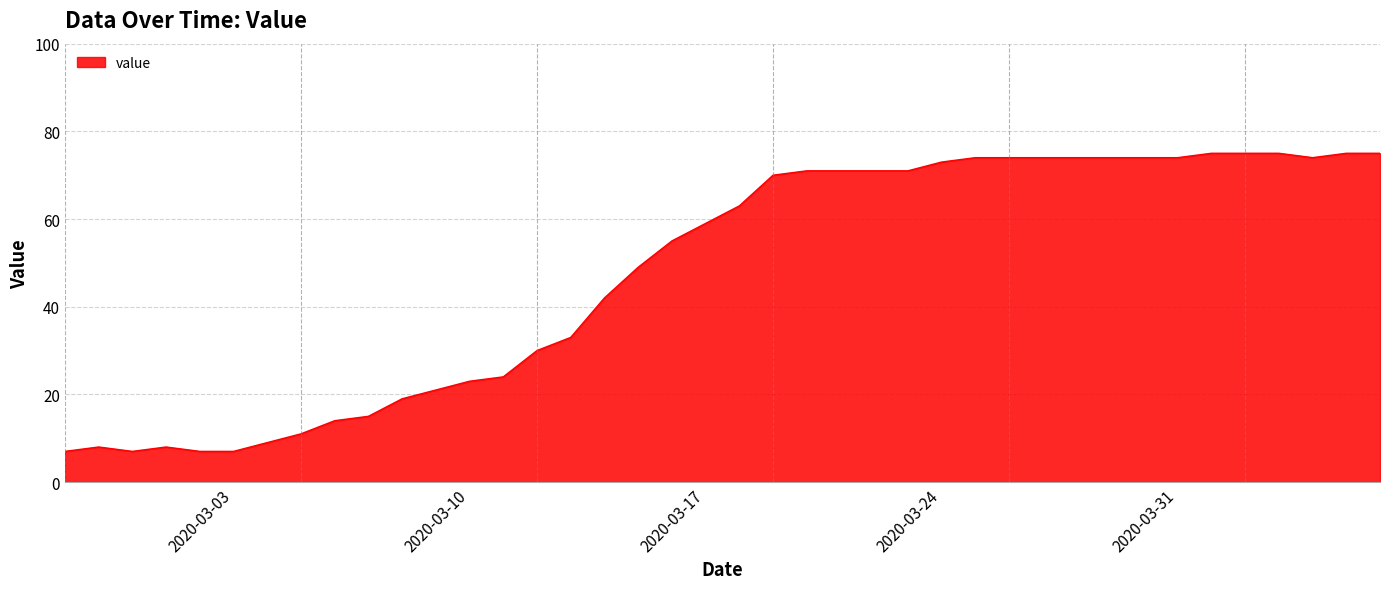

What is the minimum value shown in the chart?

7